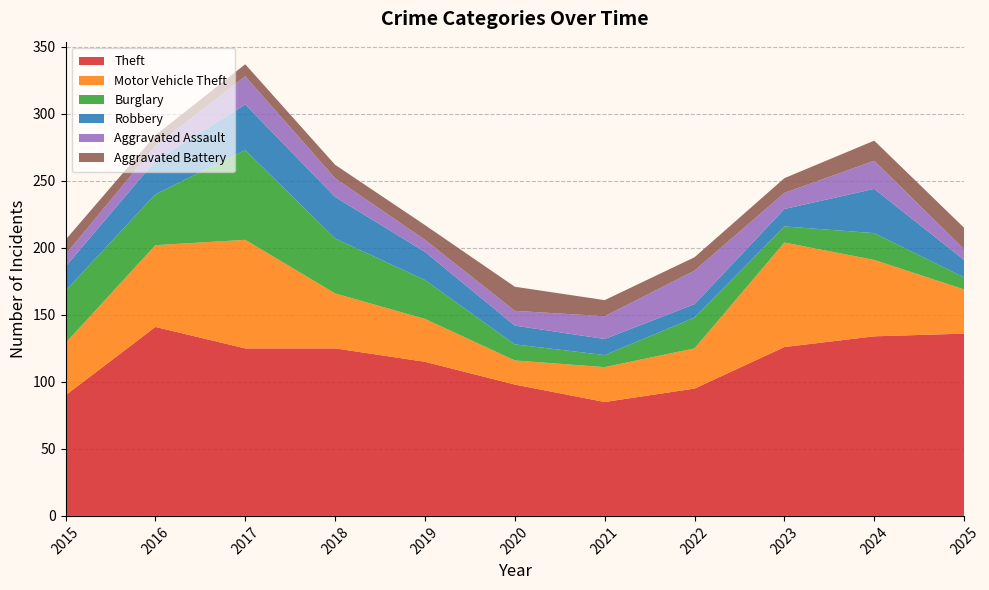

Reading right to left, what are all the values shown in this chart?

Theft: 2025=136	2024=134	2023=126	2022=95	2021=85	2020=98	2019=115	2018=125	2017=125	2016=141	2015=90
Motor Vehicle Theft: 2025=33	2024=57	2023=78	2022=30	2021=26	2020=18	2019=32	2018=41	2017=81	2016=61	2015=39
Burglary: 2025=9	2024=20	2023=12	2022=23	2021=9	2020=12	2019=29	2018=41	2017=67	2016=38	2015=39
Robbery: 2025=13	2024=33	2023=13	2022=10	2021=12	2020=14	2019=21	2018=31	2017=34	2016=25	2015=18
Aggravated Assault: 2025=8	2024=21	2023=12	2022=25	2021=17	2020=11	2019=9	2018=14	2017=21	2016=11	2015=9
Aggravated Battery: 2025=16	2024=15	2023=11	2022=10	2021=12	2020=18	2019=11	2018=10	2017=9	2016=8	2015=11